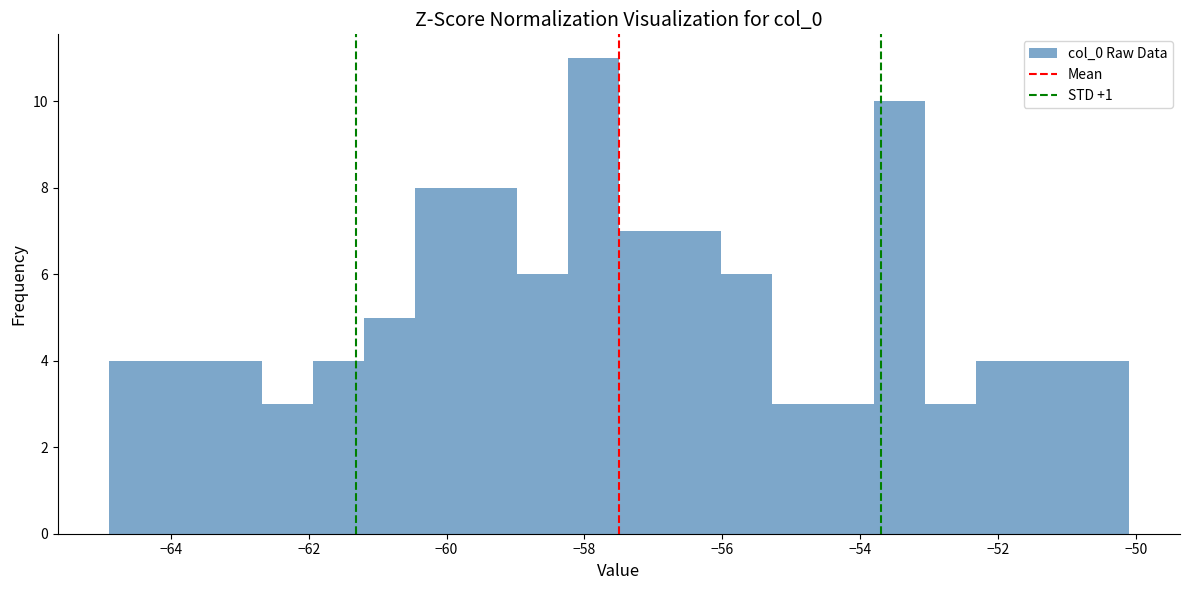

Around what value on the x-axis is the tallest bar? Give the approximate position of its centre, as read against the axis.

-57.8